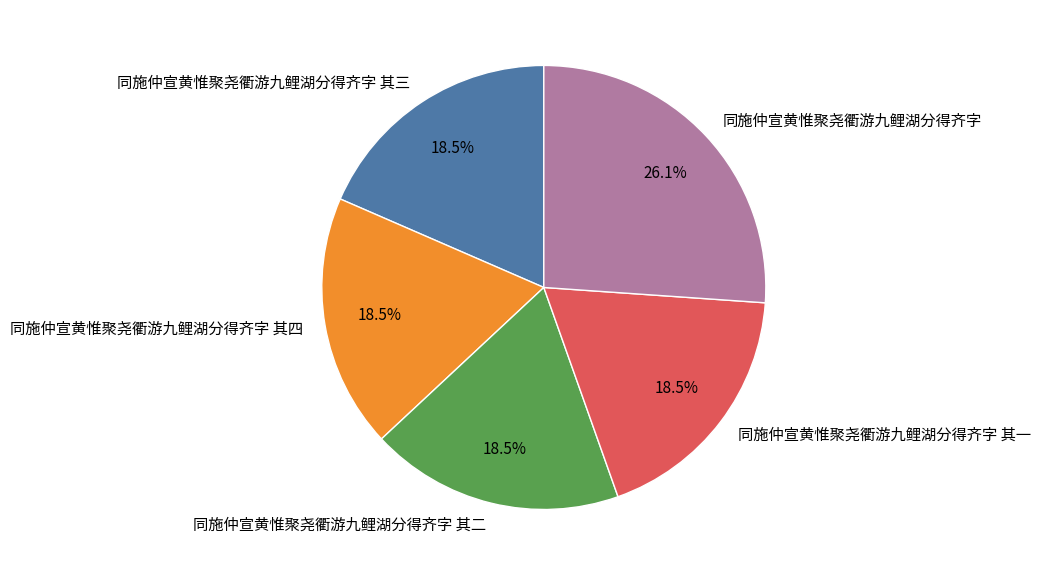

What is the largest slice in the pie chart?

同施仲宣黄惟聚尧衢游九鲤湖分得齐字